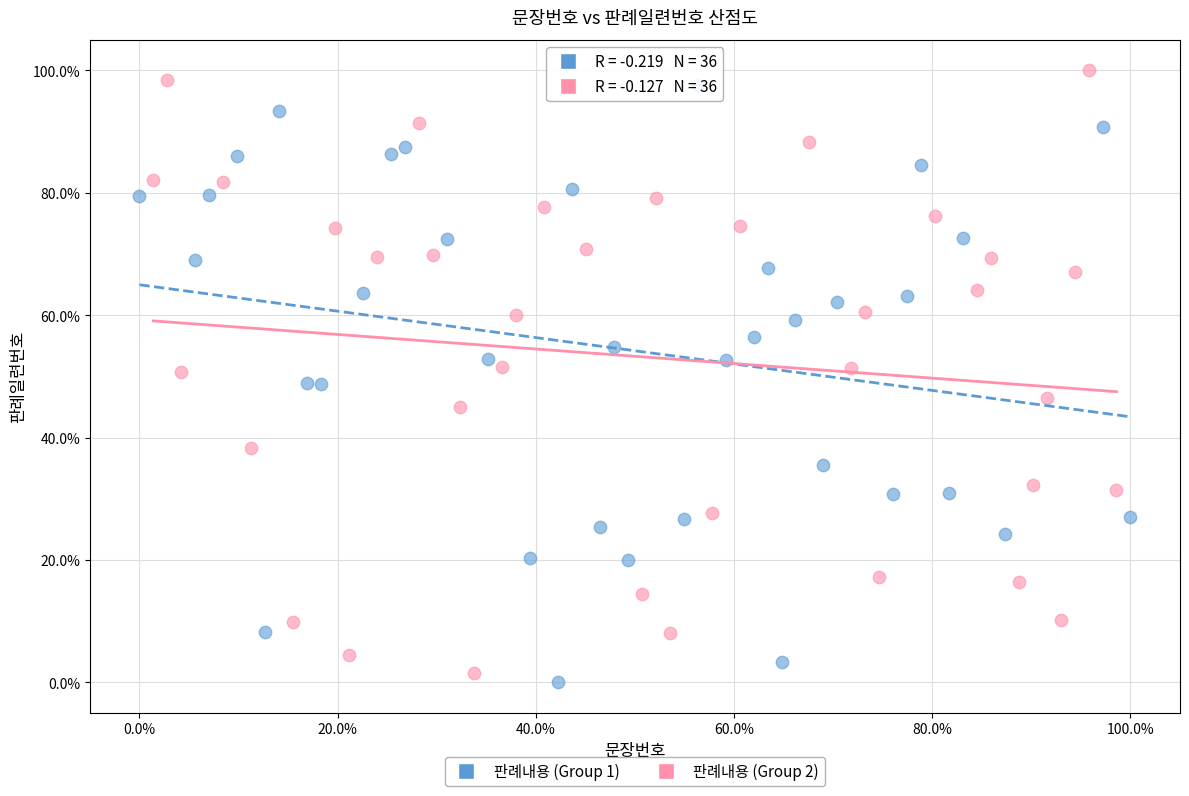

Which series contains the highest Y value?

판례내용 (Group 2)